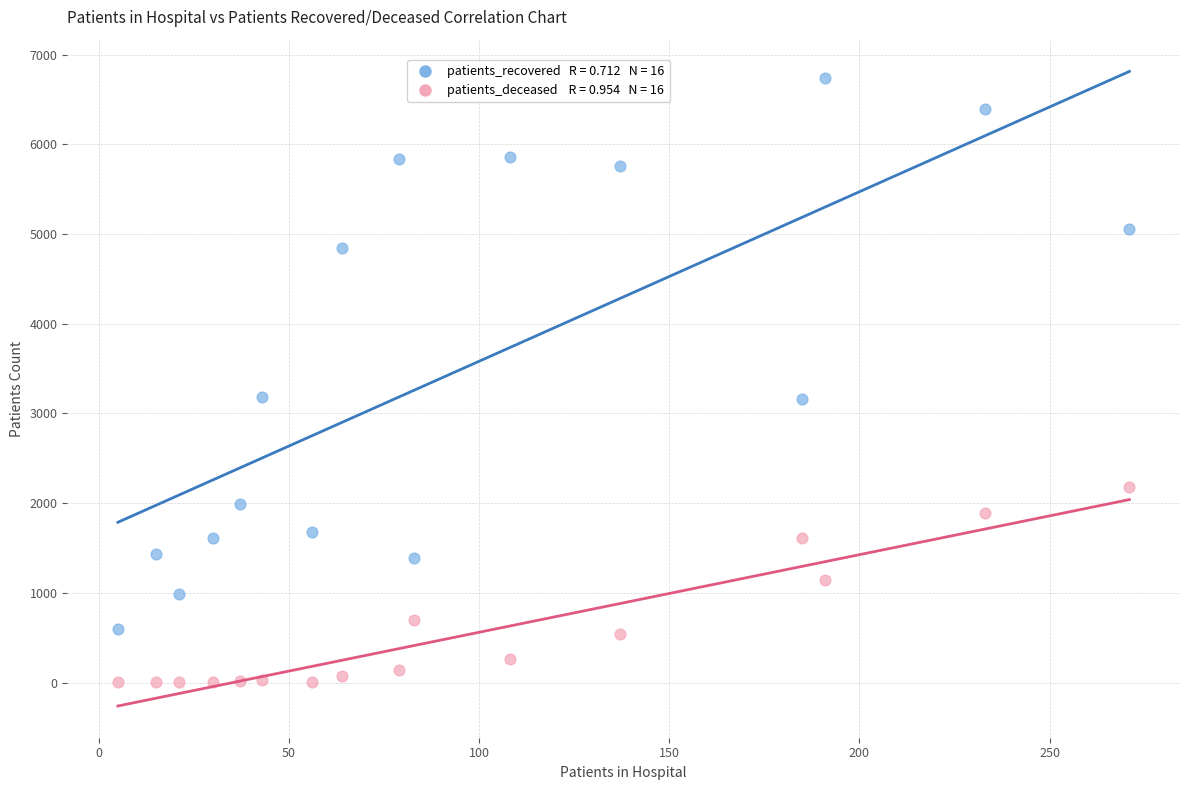

Across all data points, what is the range of X values (max minus min)?

266